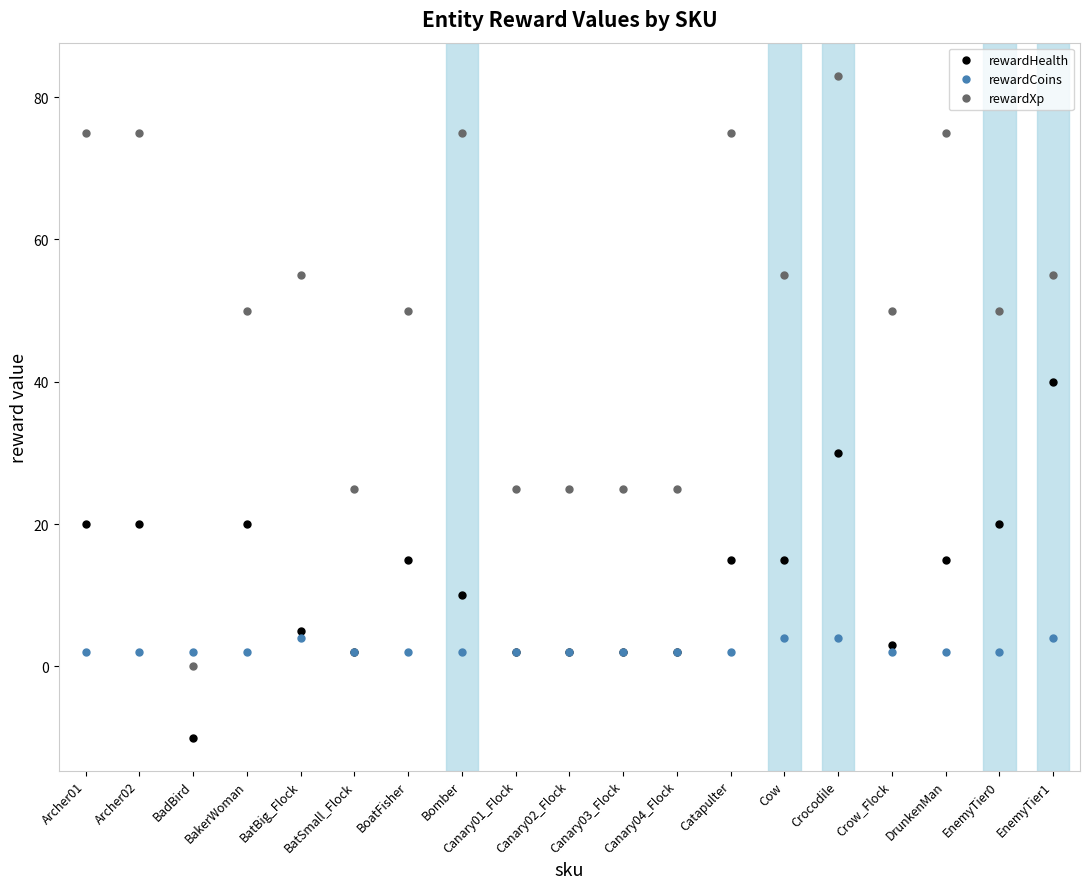

What are all the series names shown in the legend?

rewardHealth, rewardCoins, rewardXp